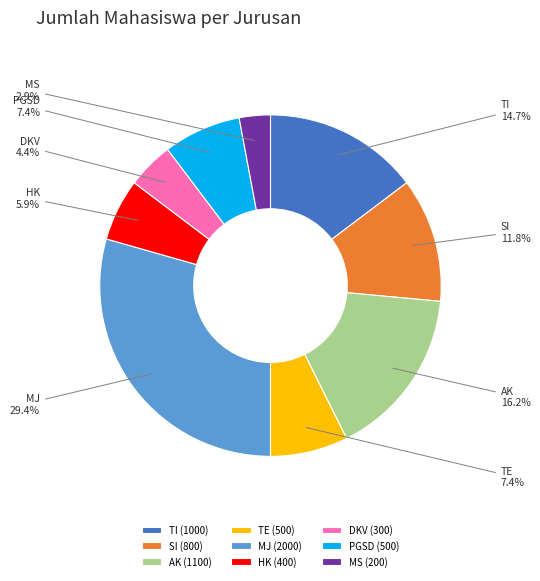

To the nearest percent, what is the difference between the SI and PGSD slice percentages?

4%